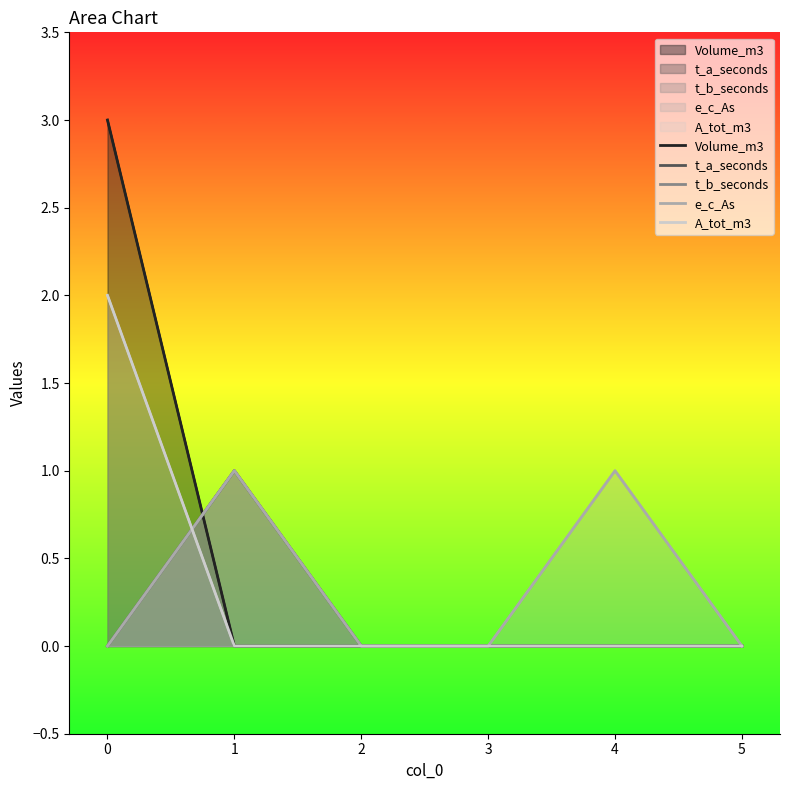

The A_tot_m3 series shows -1 at 4. True or false?

False